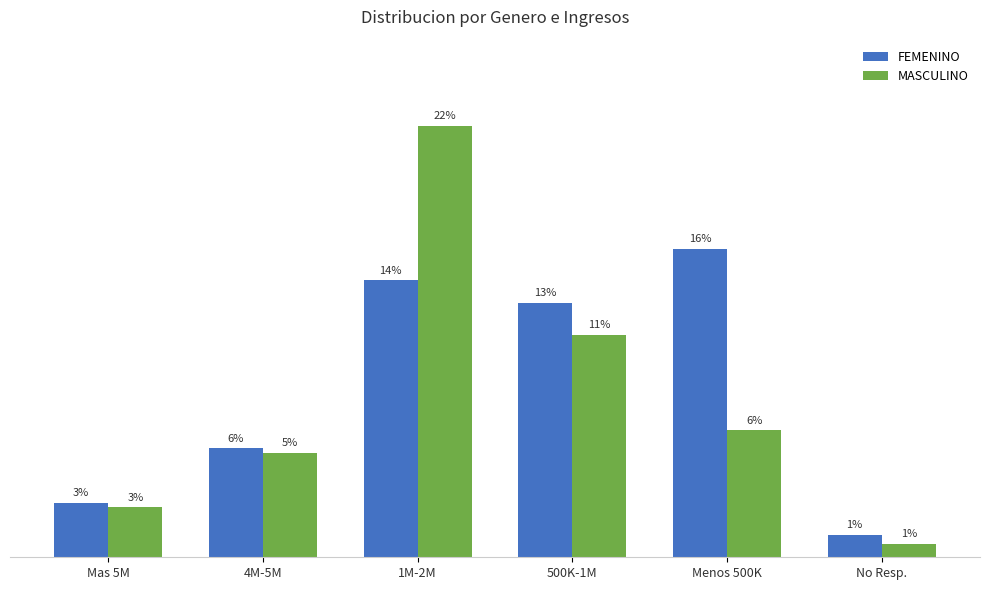

At 1M-2M, list the series in order from largest to smallest.

MASCULINO, FEMENINO